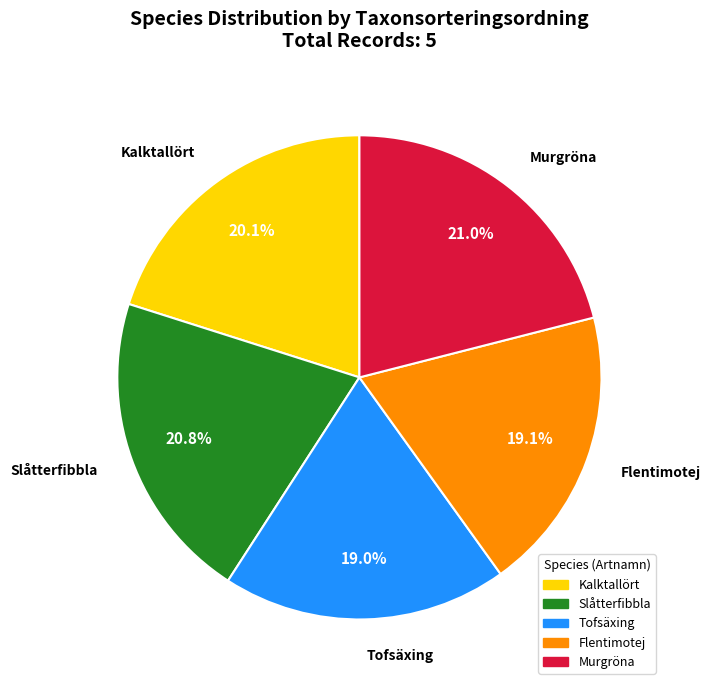

Is there a majority slice in this chart?

No